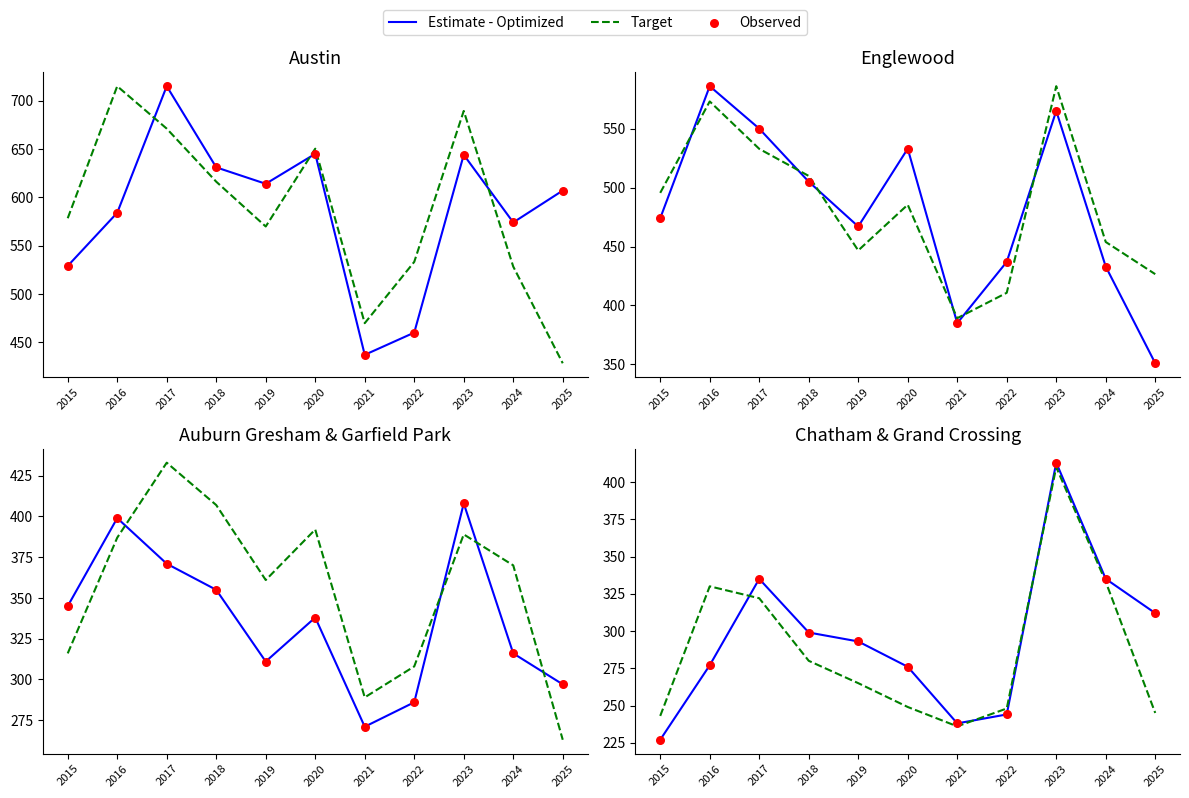

What is the total value across all series at 2020?

801